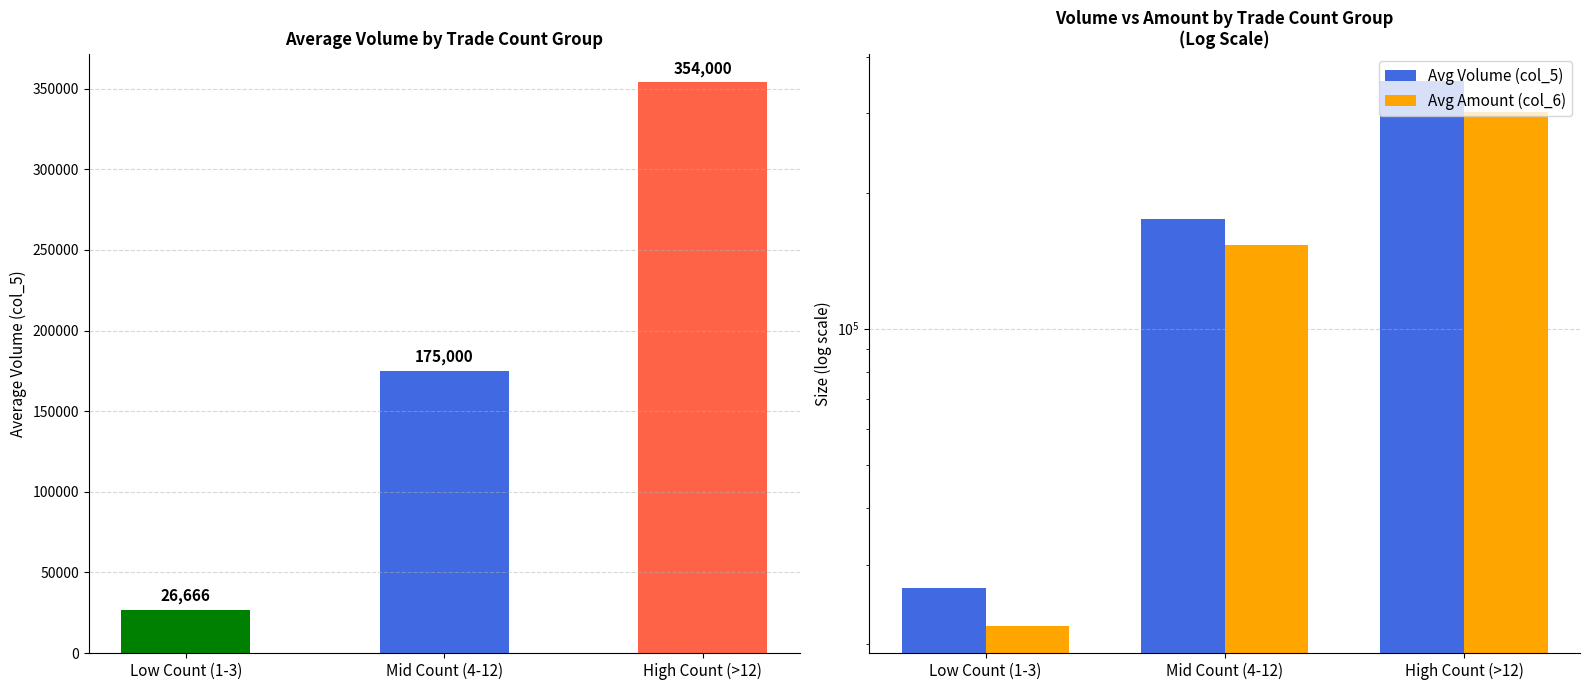

Which series has the largest range (max minus min)?

Avg Volume (col_5)